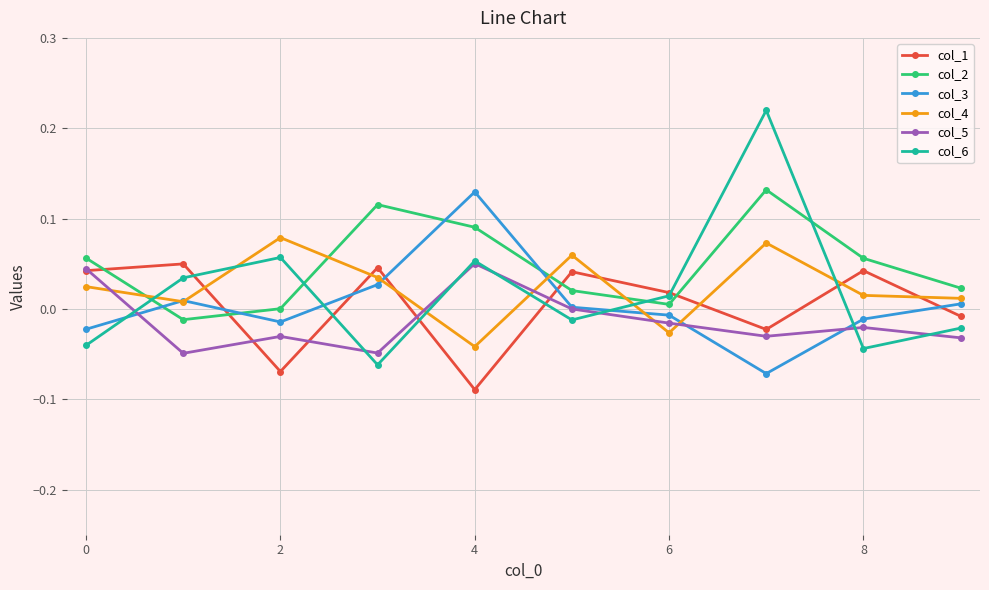

True or false: col_2 and col_1 intersect in this chart.

True